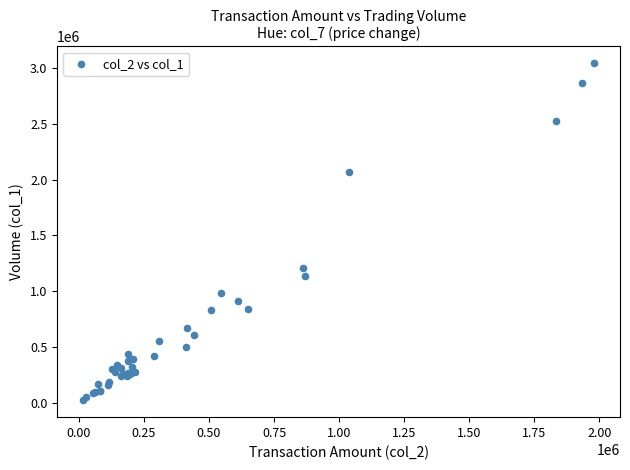

What Y value in the scatter plot is closest to 1532000?

1206000